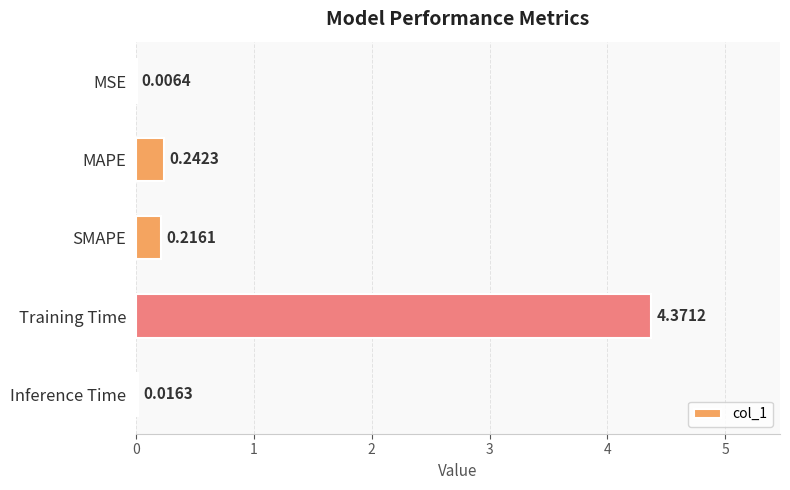

What is the sum of the values at MAPE and SMAPE?

0.5